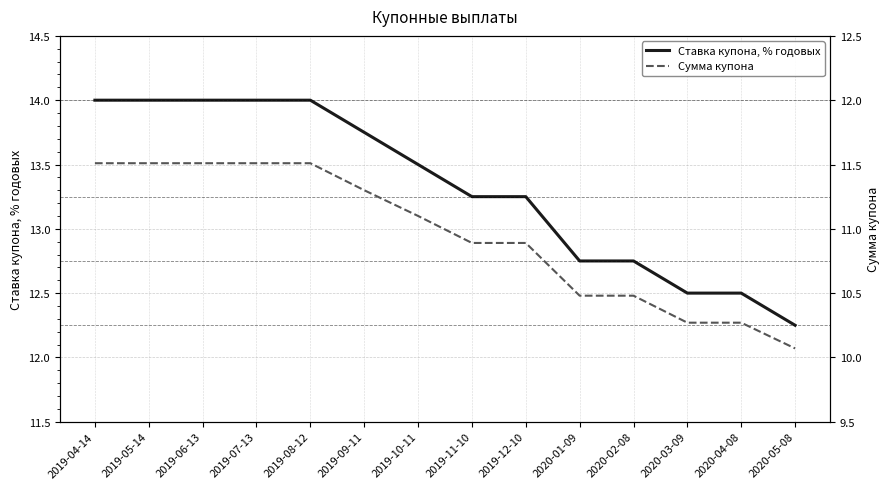

At 2019-11-10, list the series in order from smallest to largest.

Сумма купона, Ставка купона, % годовых